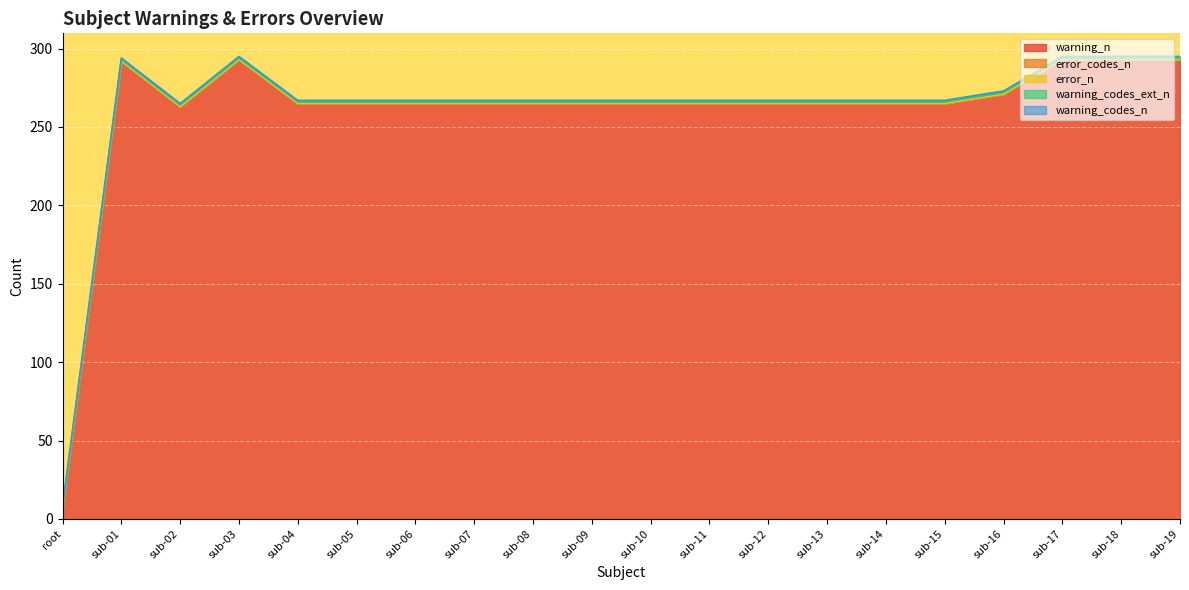

Count the number of categories in the chart.

20